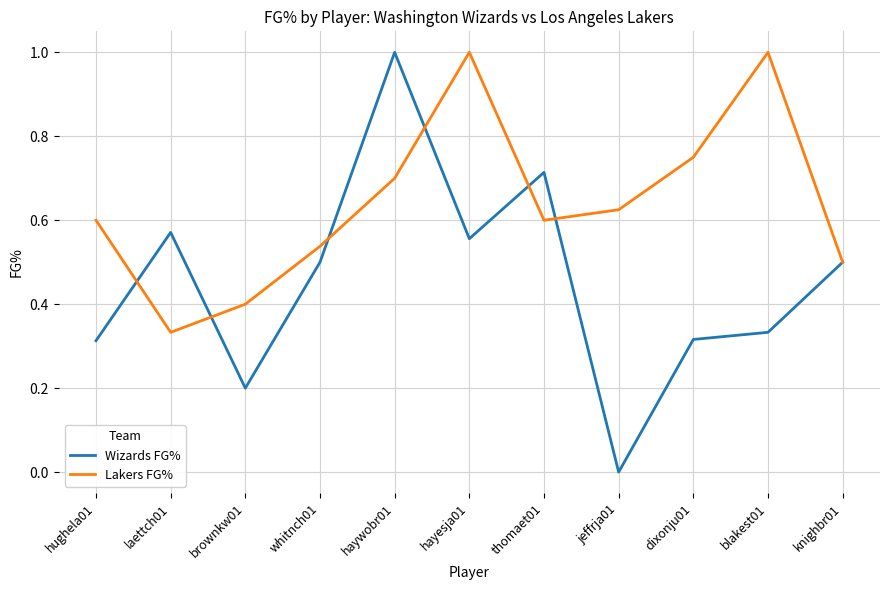

Which series has the largest range (max minus min)?

Wizards FG%